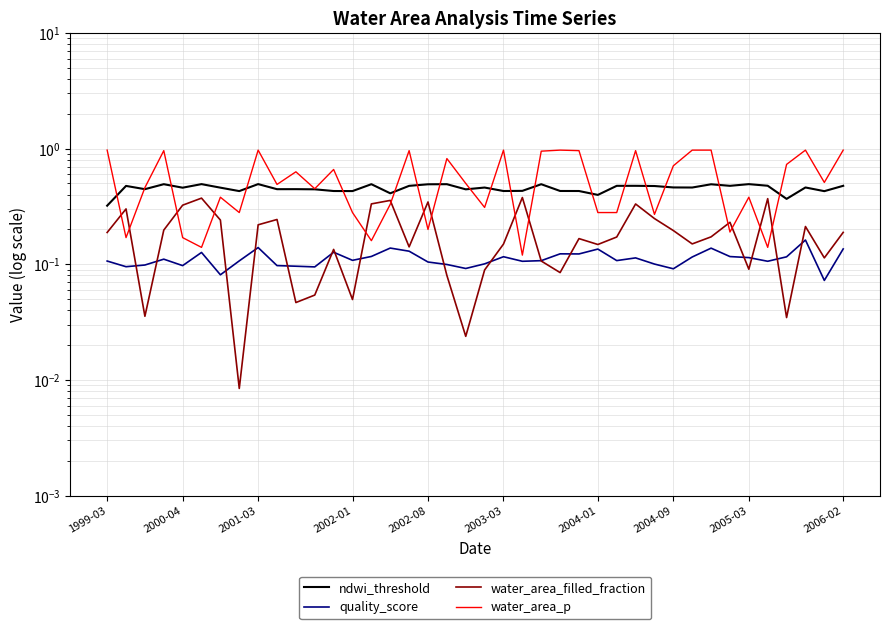

Rank the categories by quality_score value from highest to lowest.

37, 2005-03, 15, 32, 39, 26, 16, 12, 2003-03, 24, 25, 14, 33, 21, 36, 31, 34, 28, 2002-01, 13, 27, 23, 2004-09, 1999-03, 35, 22, 17, 20, 29, 18, 2001-03, 2006-02, 2002-08, 10, 2000-04, 11, 19, 30, 2004-01, 38